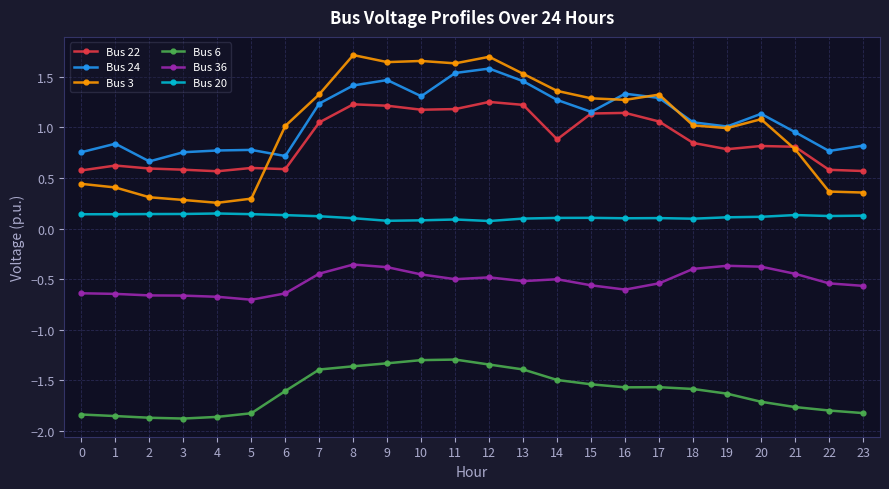

Is the value of Bus 24 at 15 greater than the value of Bus 36 at 13?

Yes